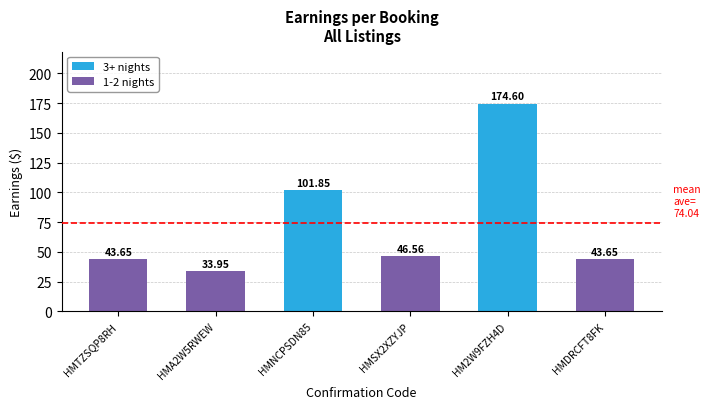

Does the chart contain stacked bars?

No